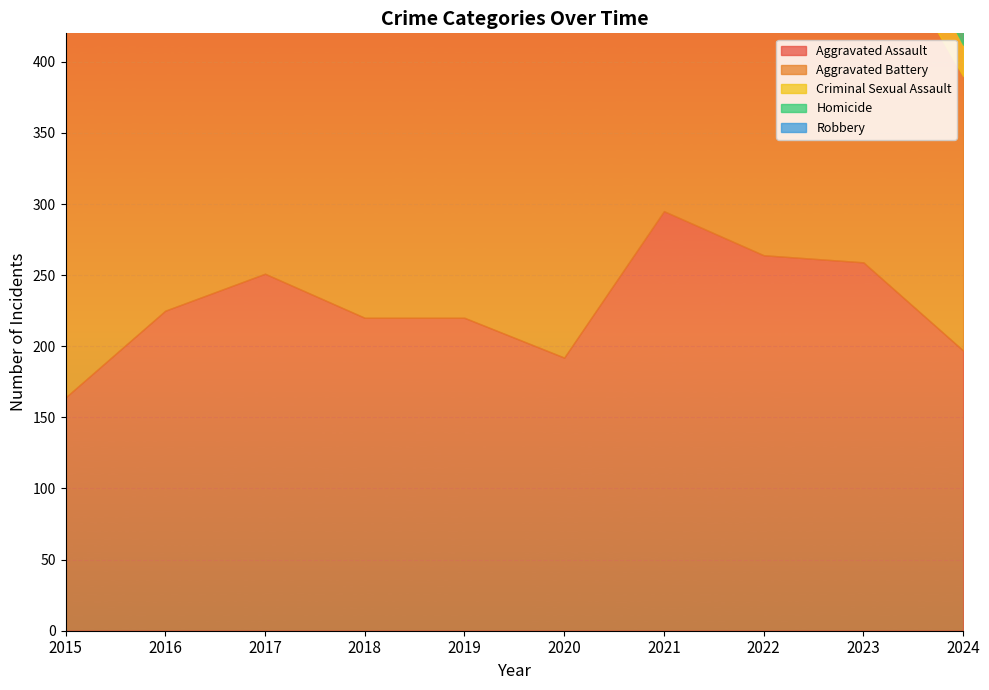

The Aggravated Battery series shows 193 at 2024. True or false?

True